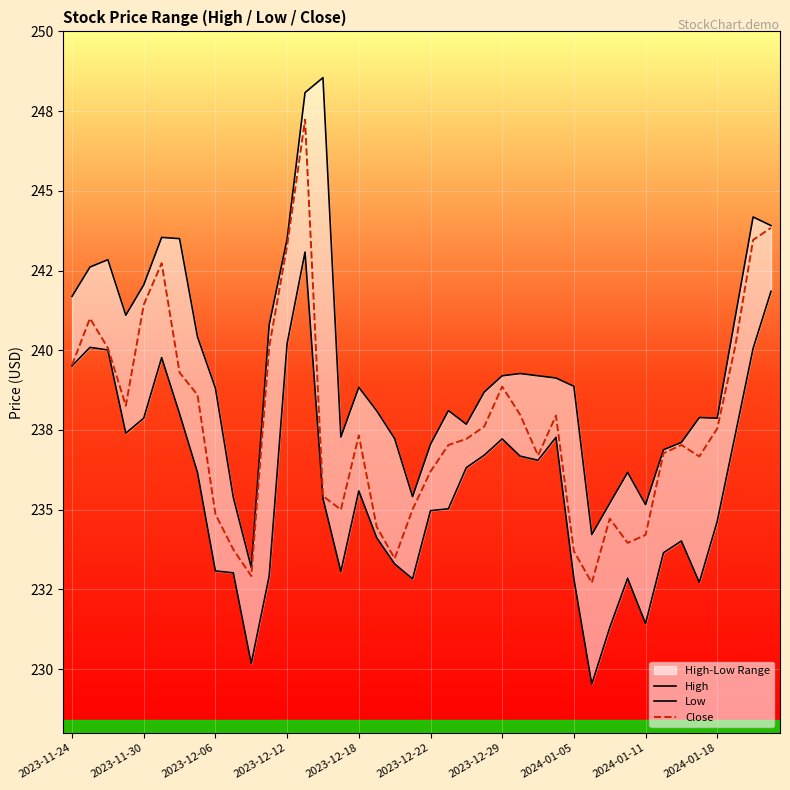

Rank the series by their average value, from highest to lowest.

High, Close, Low